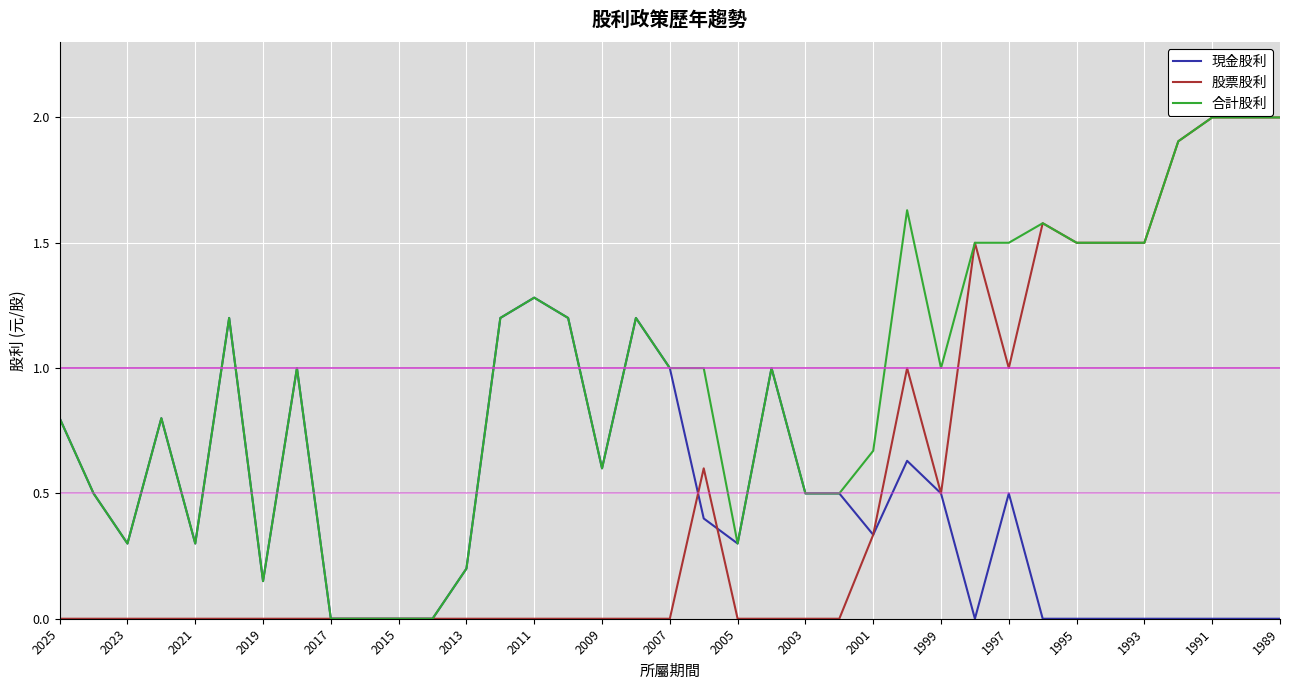

What is the maximum value shown in the chart?

2.0